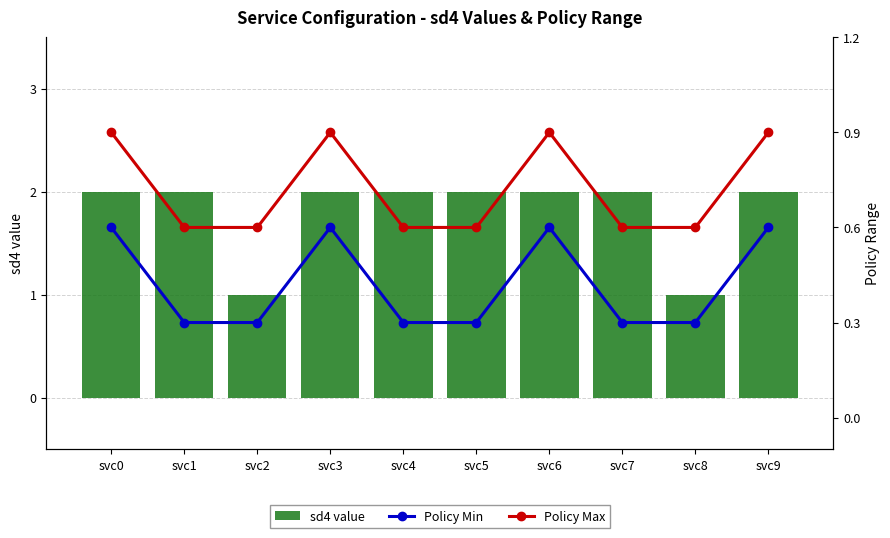

What is the sum of all Policy Max values?

7.2